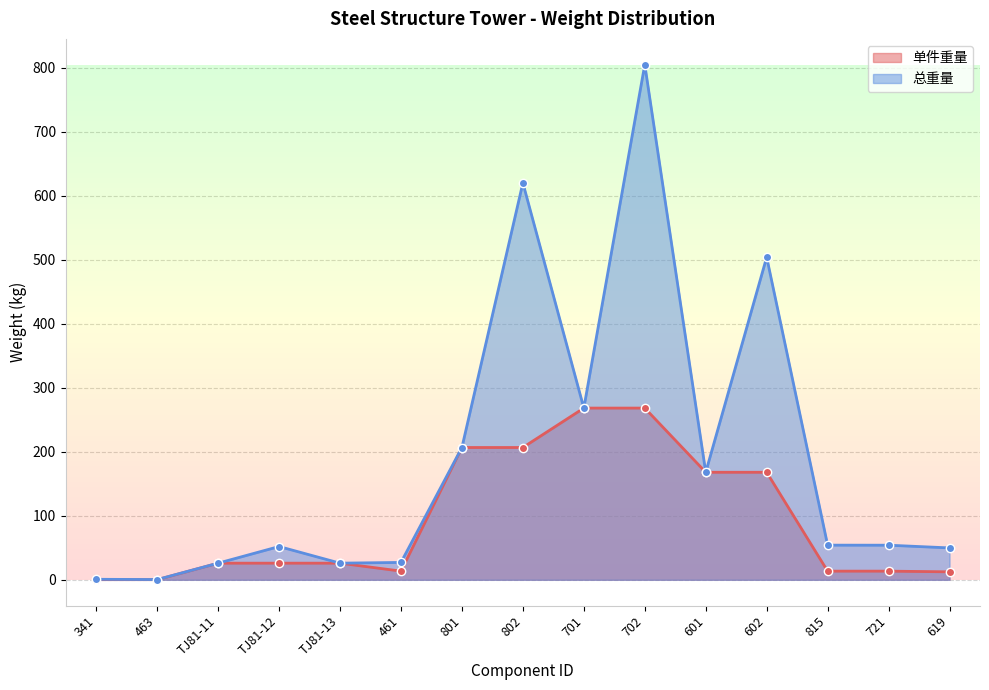

Where is the first local maximum for 总重量?

TJ81-12